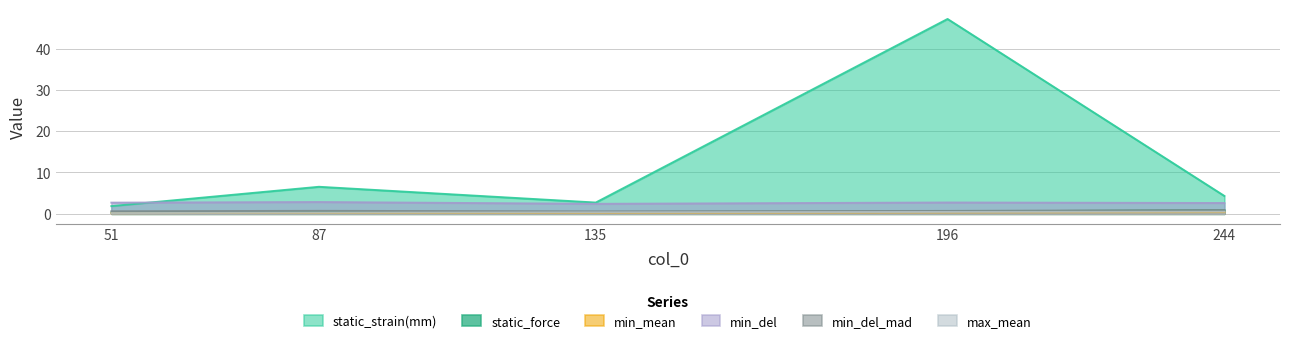

What is the spread (max minus min) of values at 244?

3.9